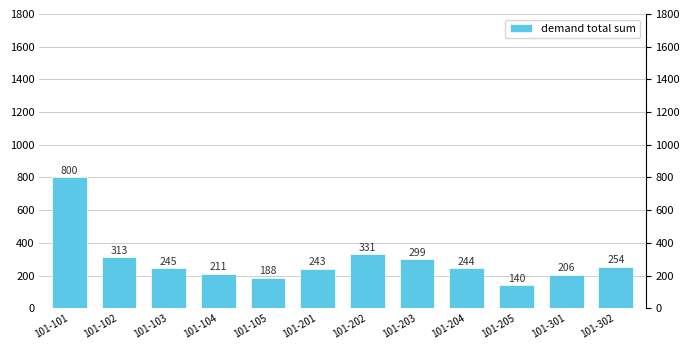

Is it true that the value at 101-101 is 800.0?

True